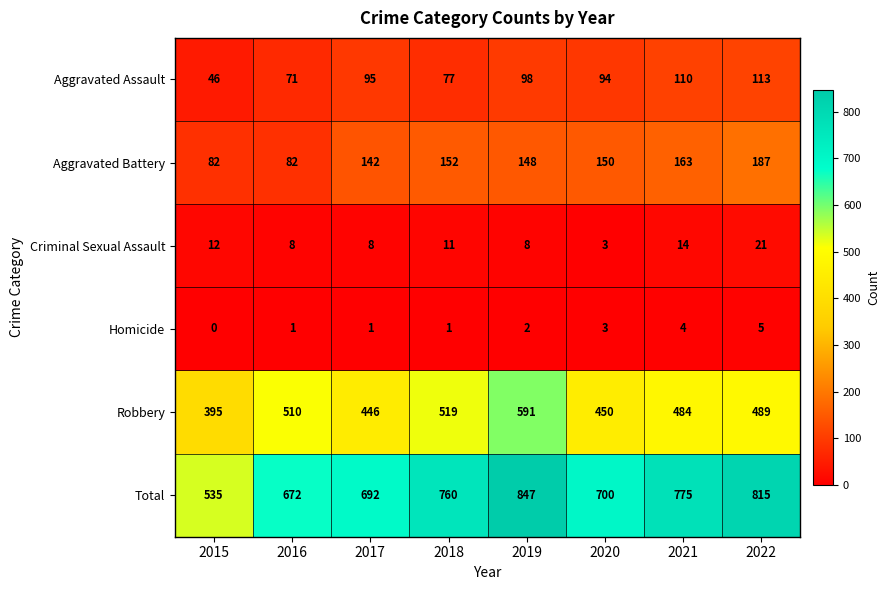

Which category has the lowest value across all series?

2015